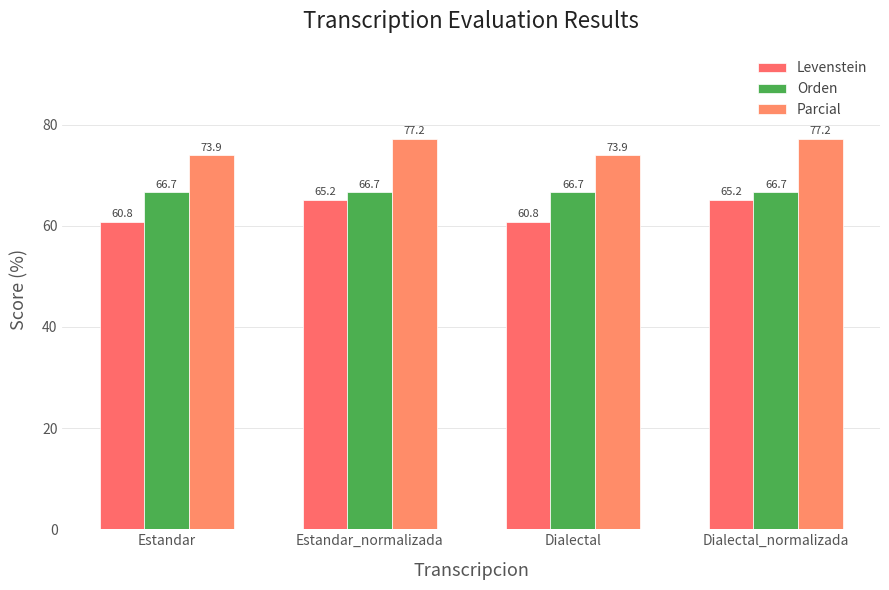

Reading left to right, extract all data points from this chart.

Levenstein: Estandar=60.8	Estandar_normalizada=65.2	Dialectal=60.8	Dialectal_normalizada=65.2
Orden: Estandar=66.7	Estandar_normalizada=66.7	Dialectal=66.7	Dialectal_normalizada=66.7
Parcial: Estandar=73.9	Estandar_normalizada=77.2	Dialectal=73.9	Dialectal_normalizada=77.2